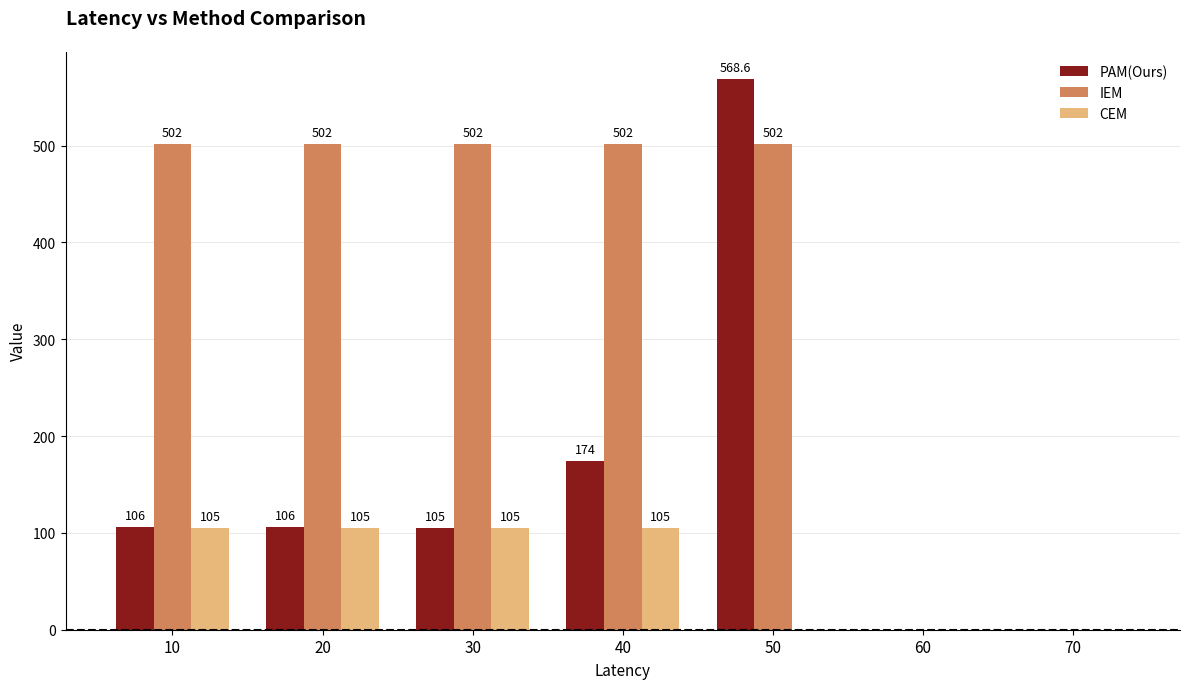

How many PAM(Ours) values are between 0 and 174?

6